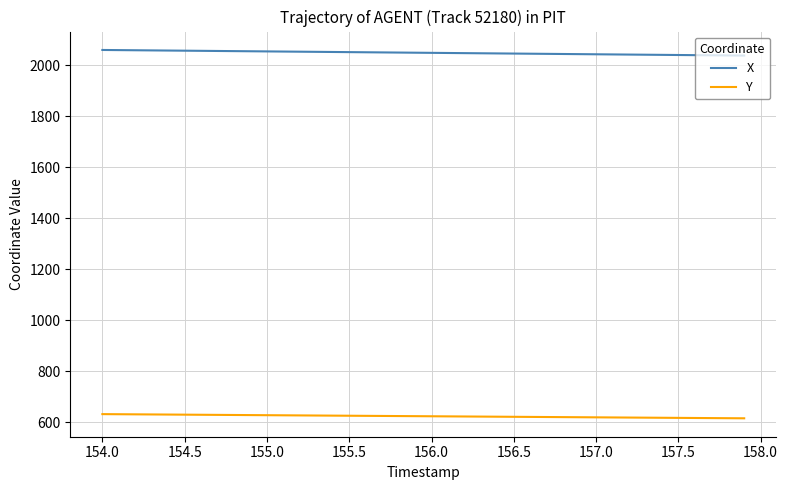

Which series has the largest total across all categories?

X